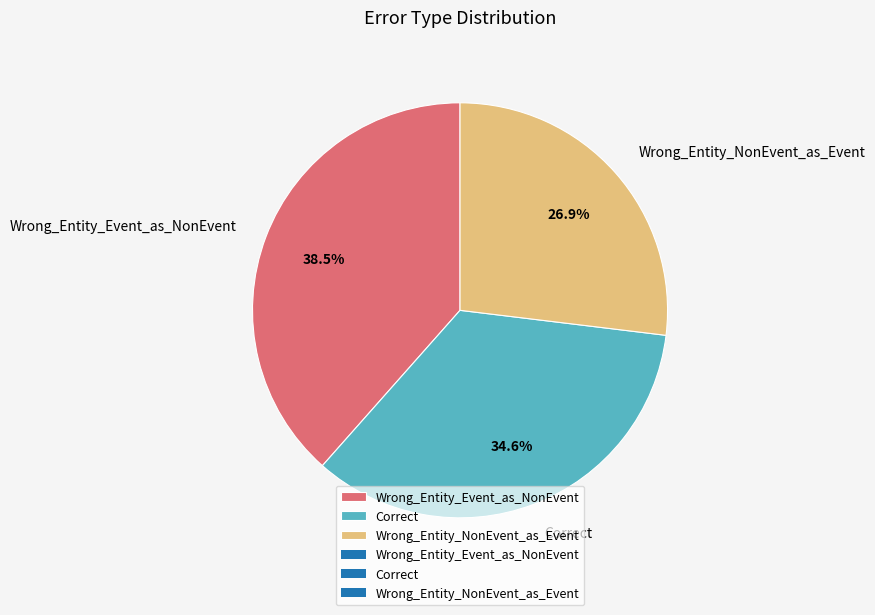

What is the ratio of the value at Correct to the value at Wrong_Entity_Event_as_NonEvent?

0.9